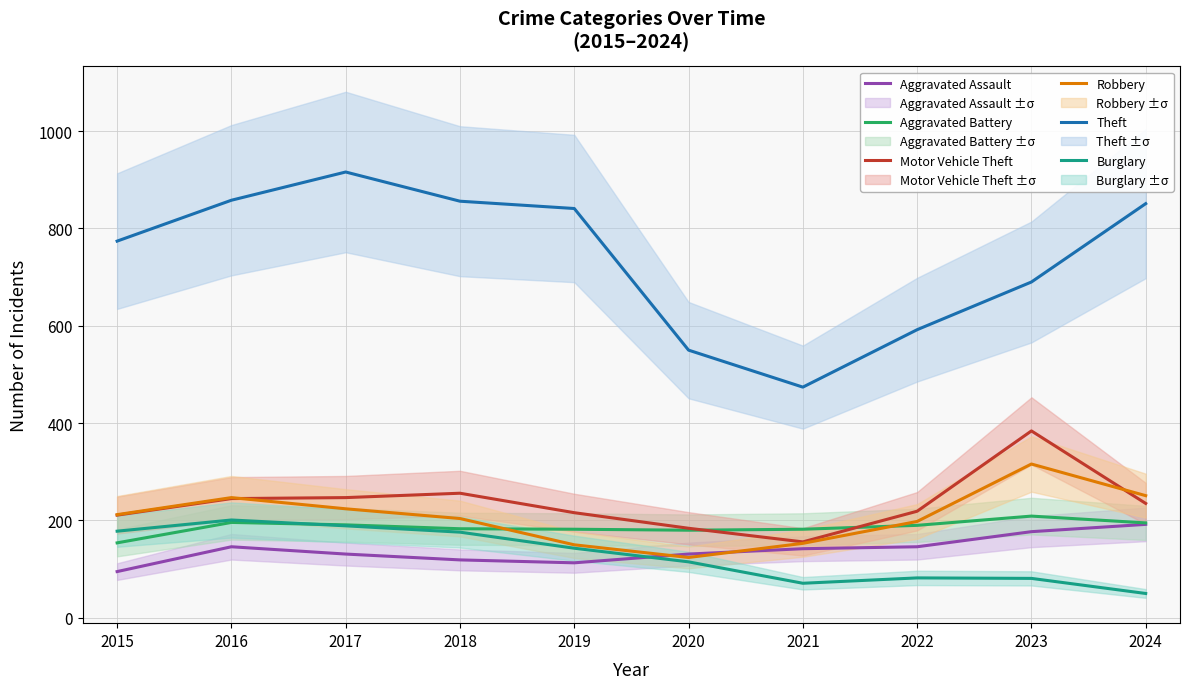

Reading left to right, transcribe all the data shown in this chart.

Aggravated Assault: 95	146	131	119	113	131	142	146	177	192
Aggravated Battery: 154	196	191	183	182	180	182	190	209	195
Motor Vehicle Theft: 211	245	247	256	216	184	156	219	384	235
Robbery: 212	247	224	204	150	124	153	198	316	251
Theft: 774	858	916	856	841	550	474	592	690	851
Burglary: 178	201	189	176	143	115	71	82	81	50